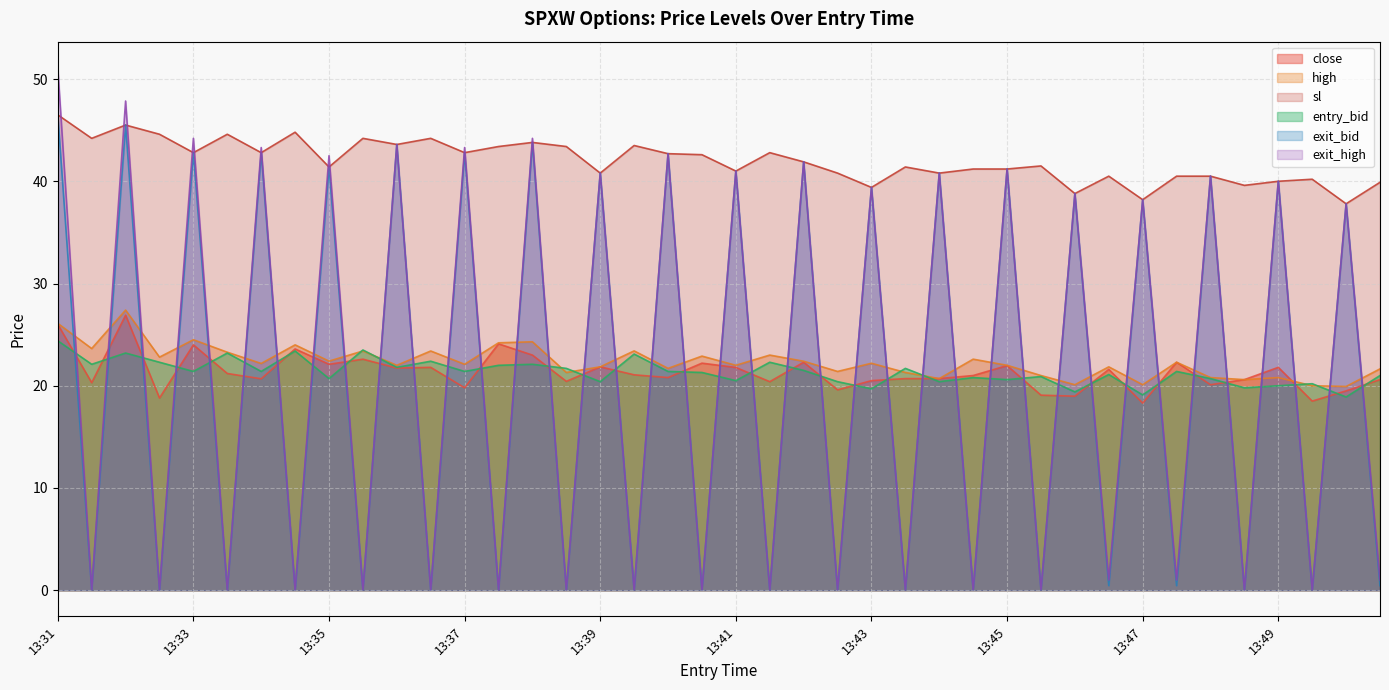

The value of exit_bid at 13:36 is 68.0. True or false?

False